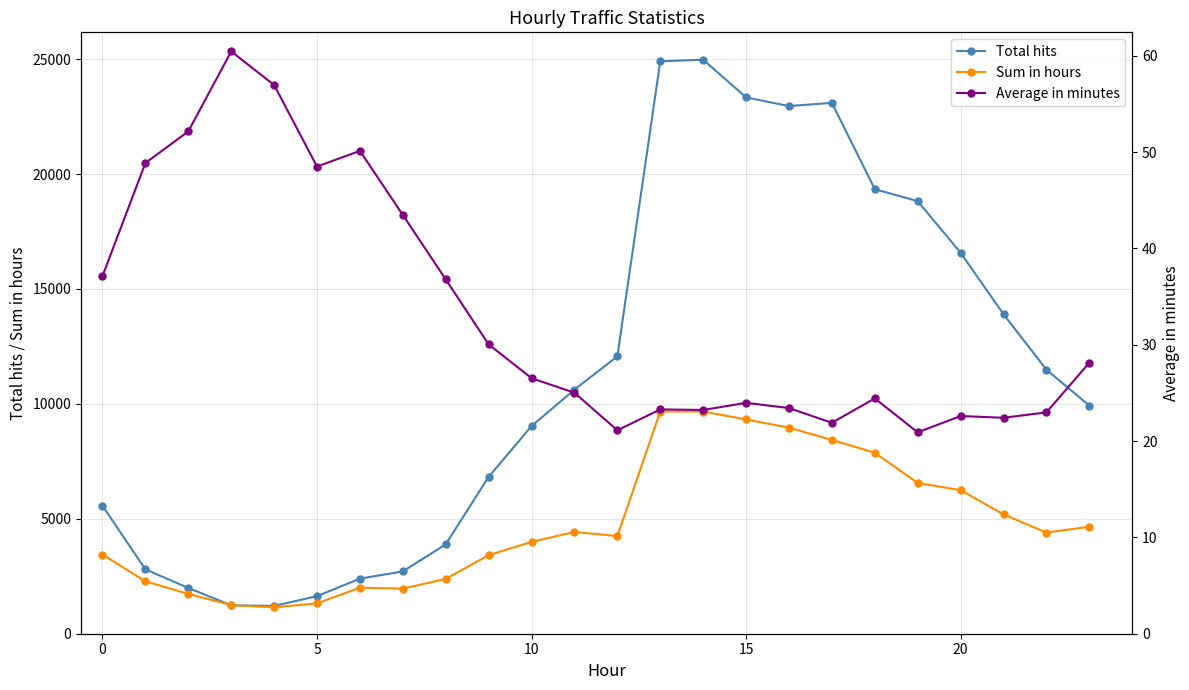

What is the maximum value shown in the chart?

24973.0